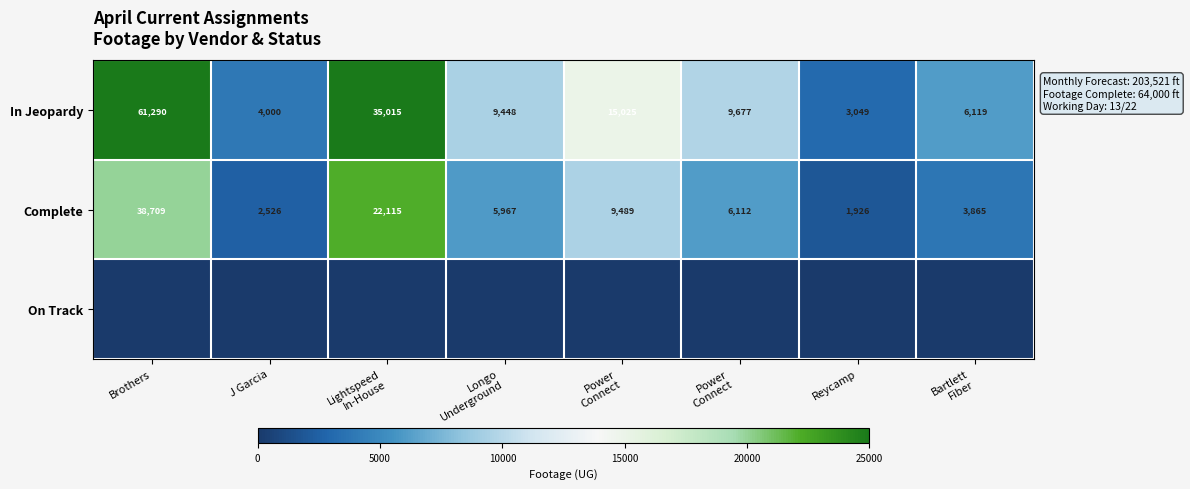

What is the maximum value shown in the chart?

35015